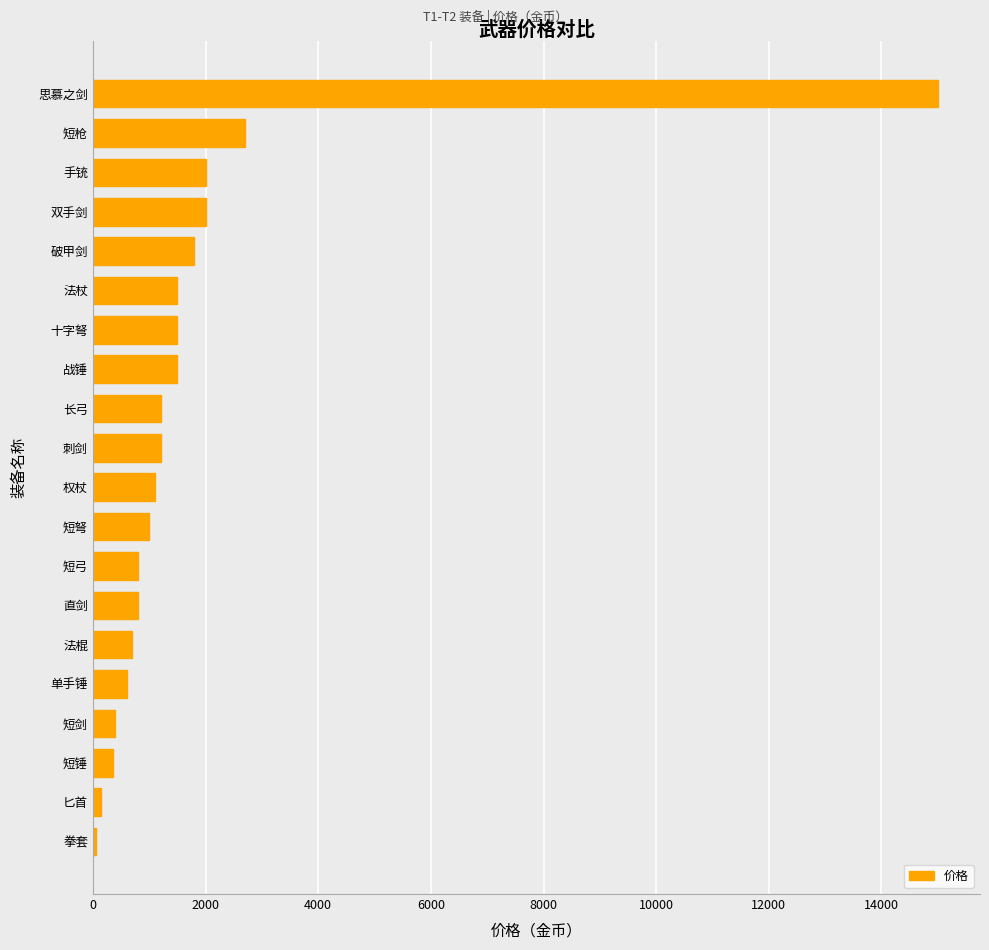

What is the difference between the maximum and second lowest values?

14850